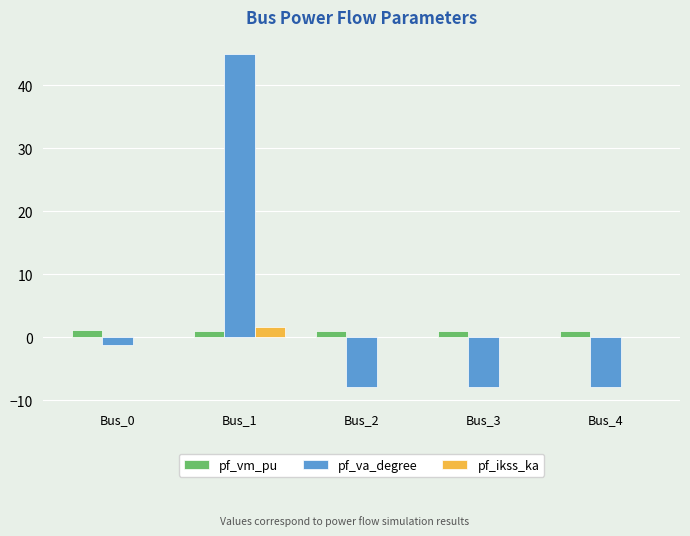

Which category has the highest value in the pf_ikss_ka series?

Bus_1